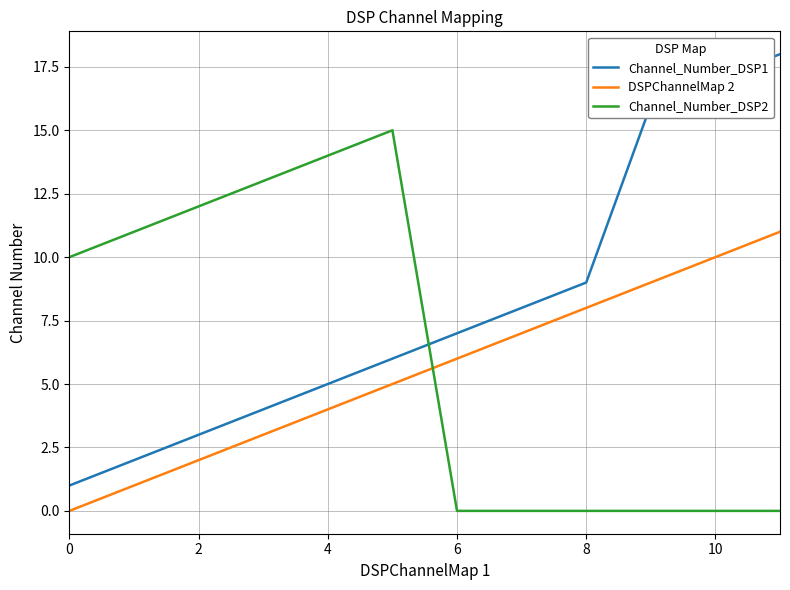

Which series has the widest spread of values?

Channel_Number_DSP1